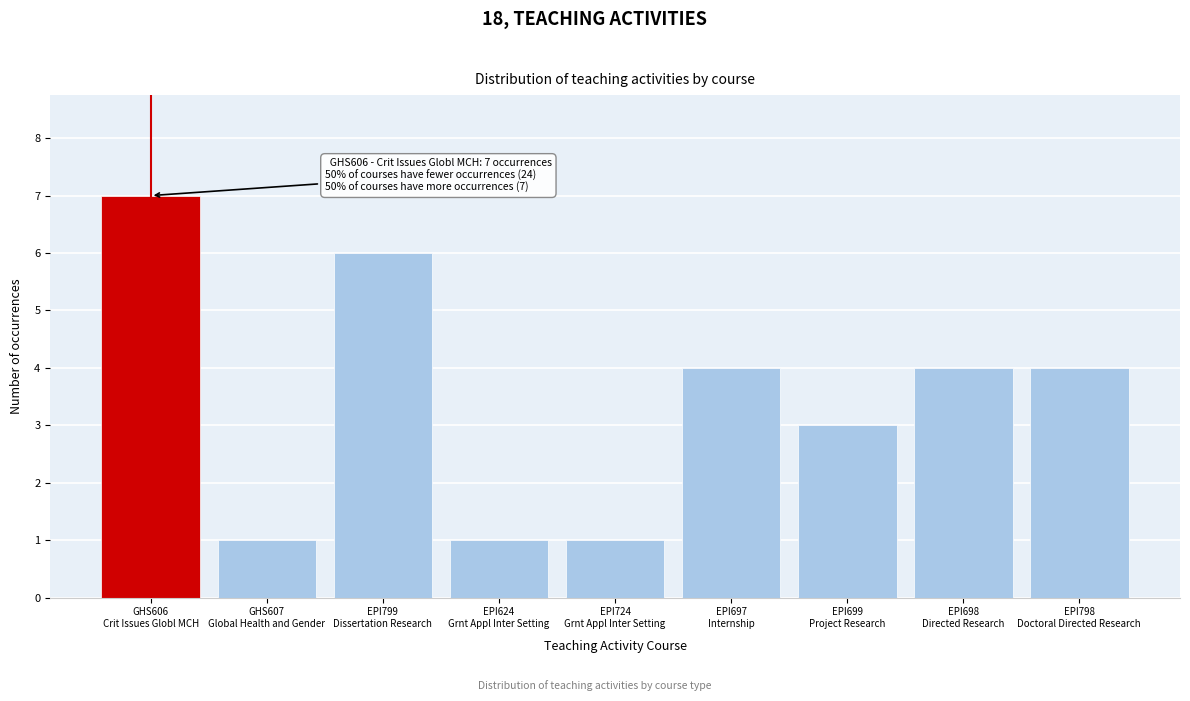

Reading left to right, list all the values displayed in this chart.

7	1	6	1	1	4	3	4	4